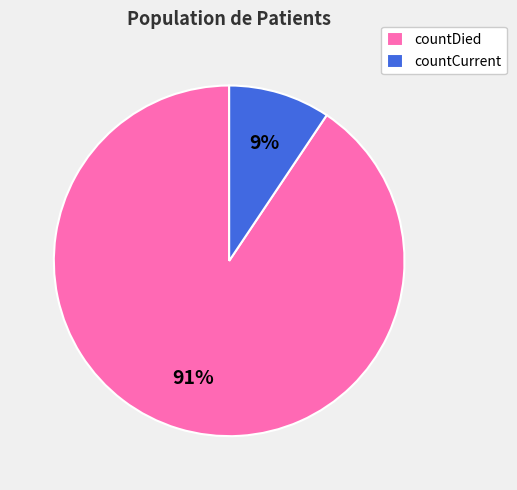

Do countCurrent and countDied together represent more than half of the pie?

Yes